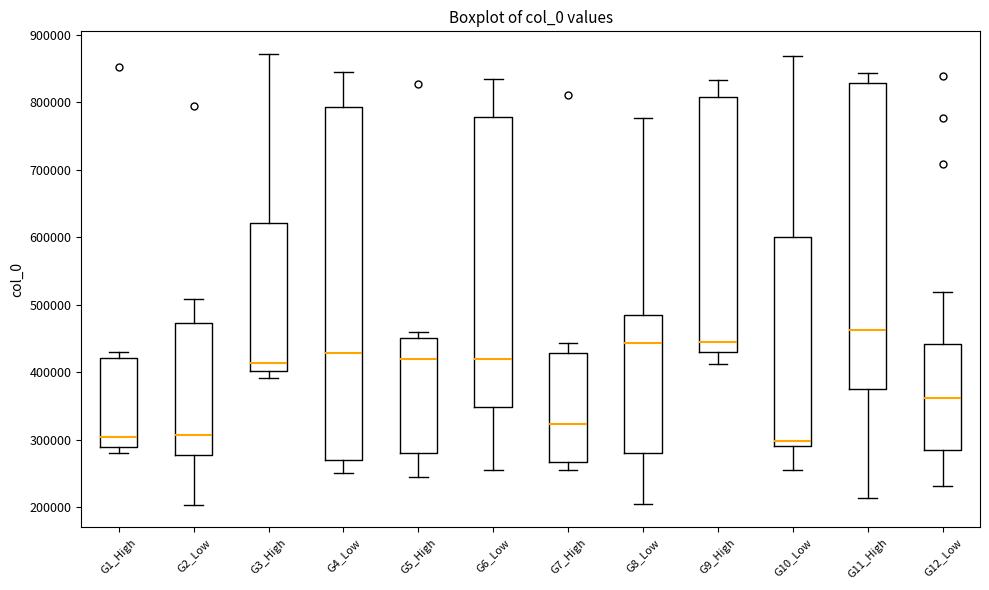

Reading left to right, transcribe this box plot: for each box, give where its median line is, the range the box spans, and where its two whiskers end, as read against the y-axis. The values are not printed on the chart, so give them approximately, as read against the axis.

G1_High: median 300000, box 290000 to 420000, whiskers 280000 to 430000
G2_Low: median 310000, box 280000 to 470000, whiskers 200000 to 510000
G3_High: median 410000, box 400000 to 620000, whiskers 390000 to 870000
G4_Low: median 430000, box 270000 to 790000, whiskers 250000 to 840000
G5_High: median 420000, box 280000 to 450000, whiskers 240000 to 460000
G6_Low: median 420000, box 350000 to 780000, whiskers 260000 to 830000
G7_High: median 320000, box 270000 to 430000, whiskers 260000 to 440000
G8_Low: median 440000, box 280000 to 490000, whiskers 210000 to 780000
G9_High: median 450000, box 430000 to 810000, whiskers 410000 to 830000
G10_Low: median 300000, box 290000 to 600000, whiskers 250000 to 870000
G11_High: median 460000, box 380000 to 830000, whiskers 210000 to 840000
G12_Low: median 360000, box 280000 to 440000, whiskers 230000 to 520000